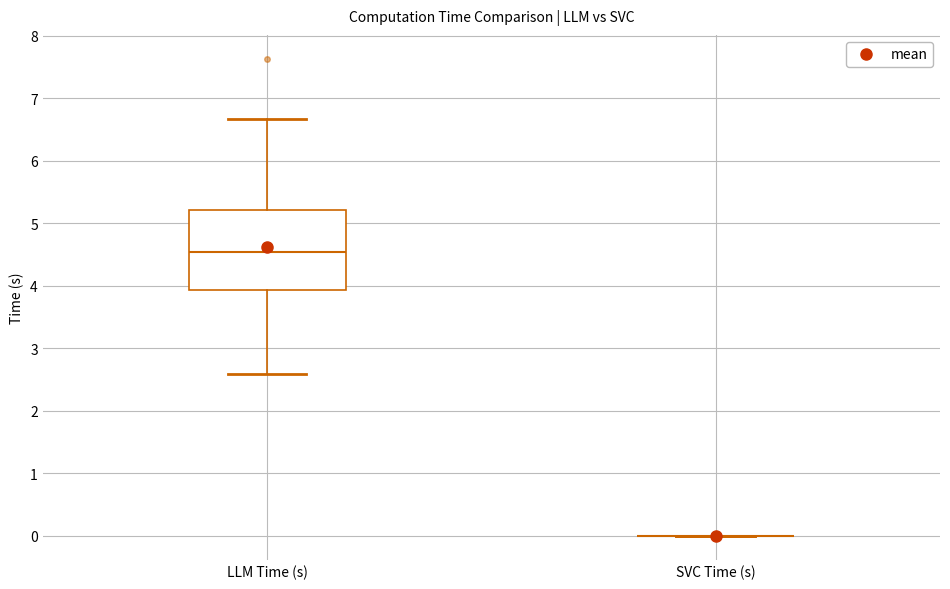

Reading left to right, transcribe this box plot: for each box, give where its median line is, the range the box spans, and where its two whiskers end, as read against the y-axis. The values are not printed on the chart, so give them approximately, as read against the axis.

LLM Time (s): median 4.5, box 3.9 to 5.2, whiskers 2.6 to 6.7
SVC Time (s): box collapsed to a line at 0.0, whiskers 0.0 to 0.0